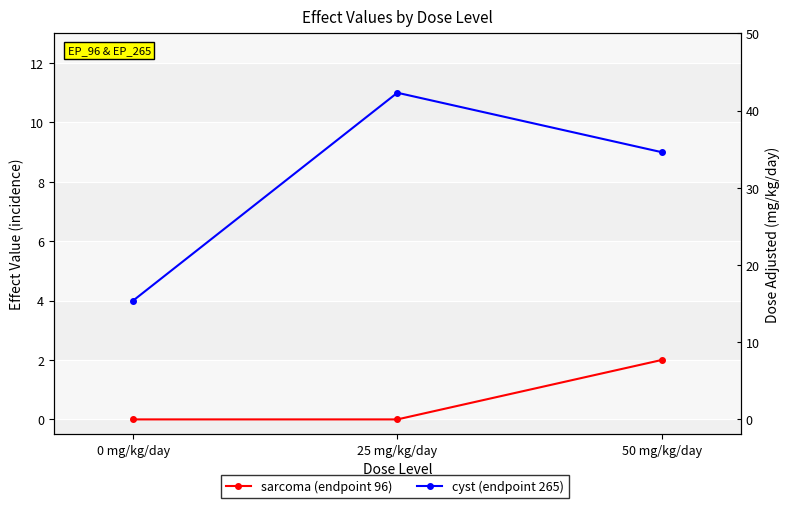

Count the cyst (endpoint 265) values in the range 4 to 11.

3